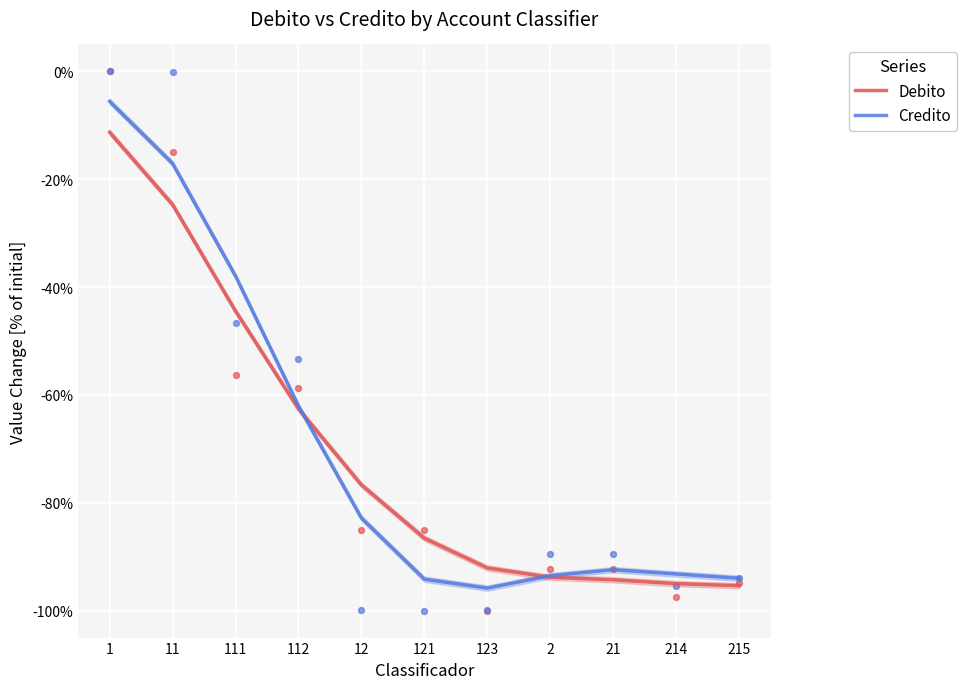

Is the value of Credito at 214 greater than the value of Debito at 2?

Yes